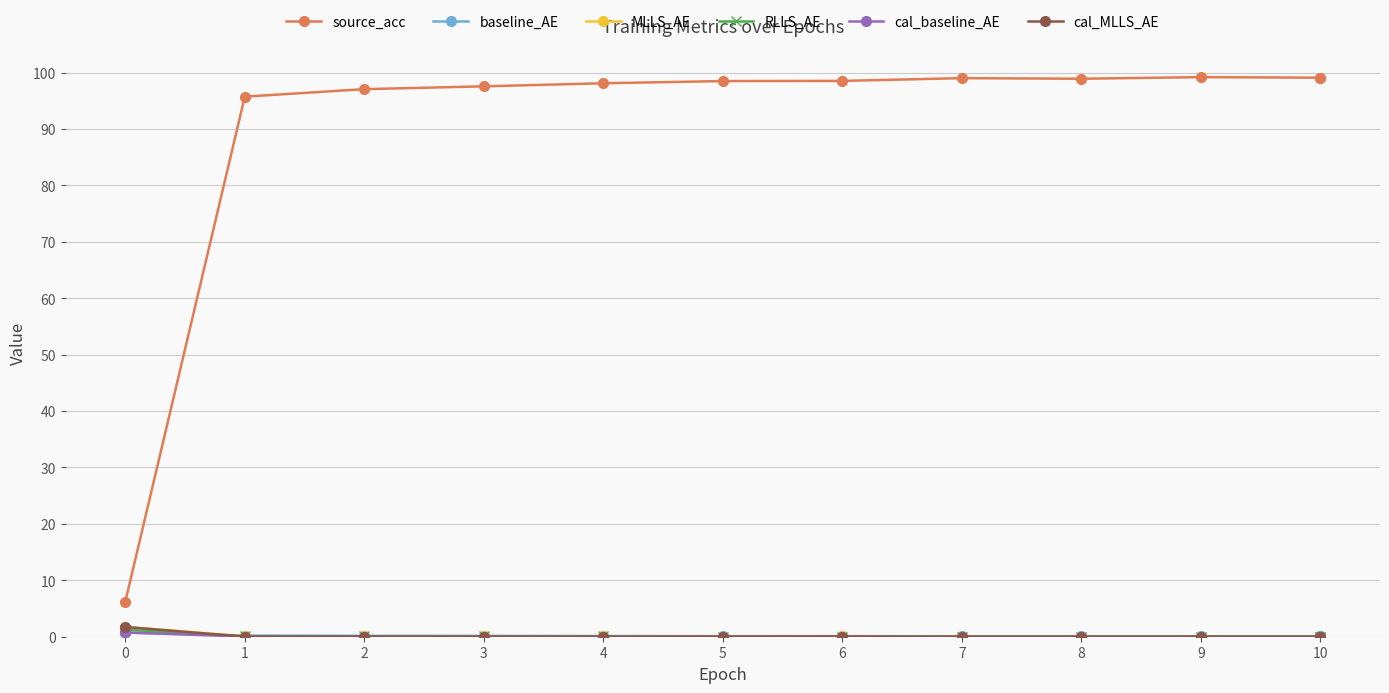

What is the value of the cal_MLLS_AE point at the 1st from the left?

1.7